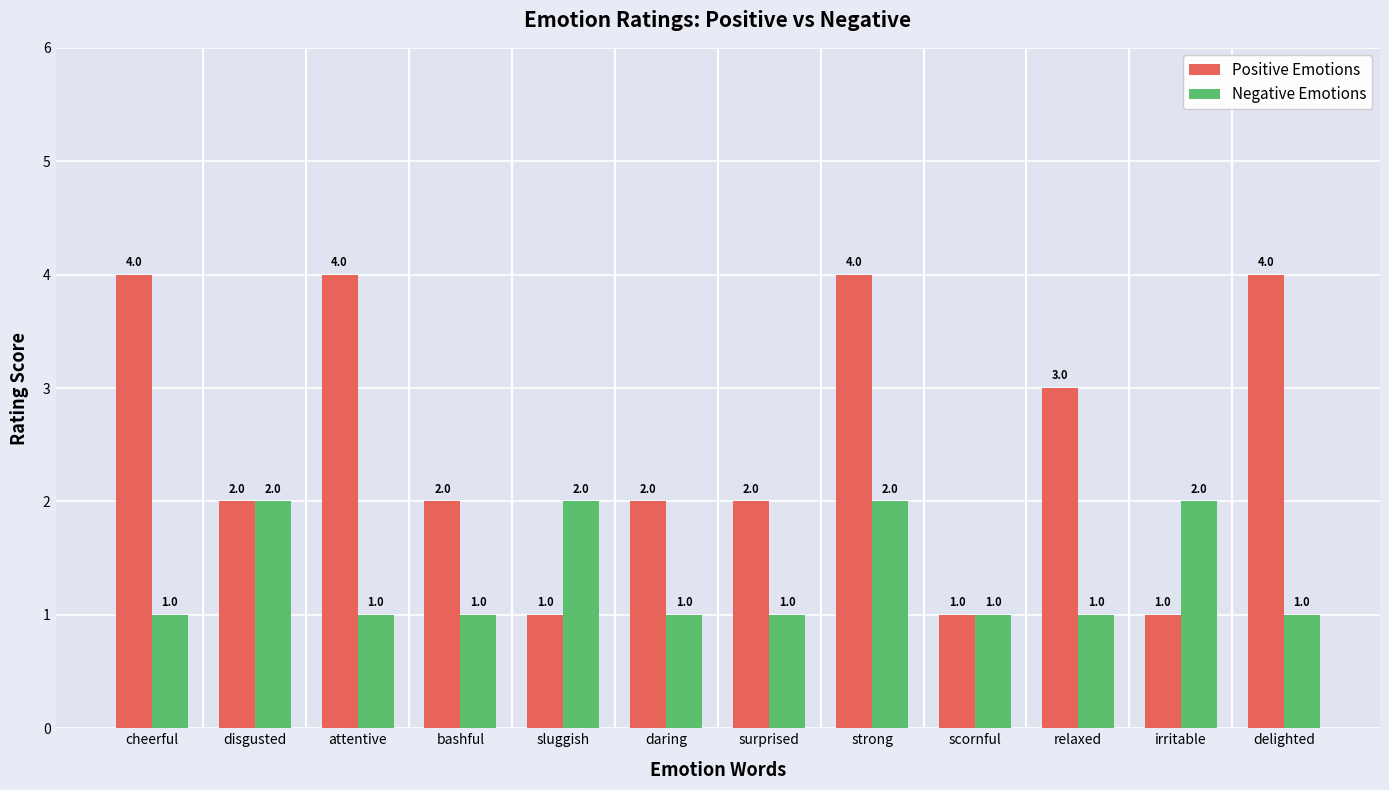

Is the value of Positive Emotions at surprised greater than the value of Negative Emotions at surprised?

Yes